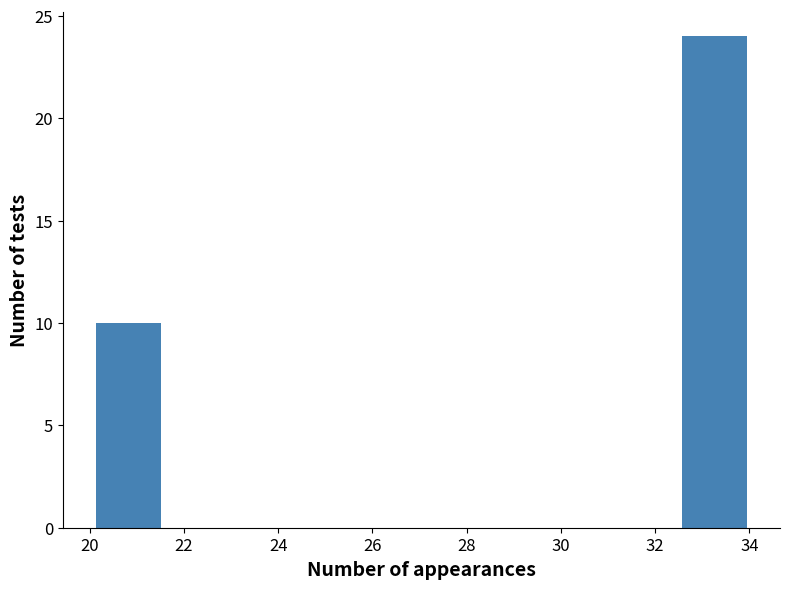

Reading left to right, transcribe this chart: for each bar, give the range it covers on the x-axis and its height. Neither the bar edges nor the heights are printed on the chart, so give them approximately, as read against the axes.

20.2 to 21.6: 10
21.6 to 22.8: 0
22.8 to 24.2: 0
24.2 to 25.6: 0
25.6 to 27.0: 0
27.0 to 28.4: 0
28.4 to 29.8: 0
29.8 to 31.2: 0
31.2 to 32.6: 0
32.6 to 34.0: 24